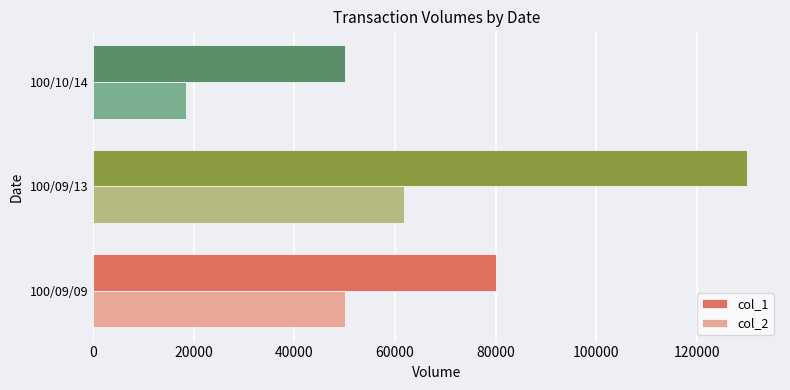

List the series in order of their overall mean, lowest first.

col_2, col_1